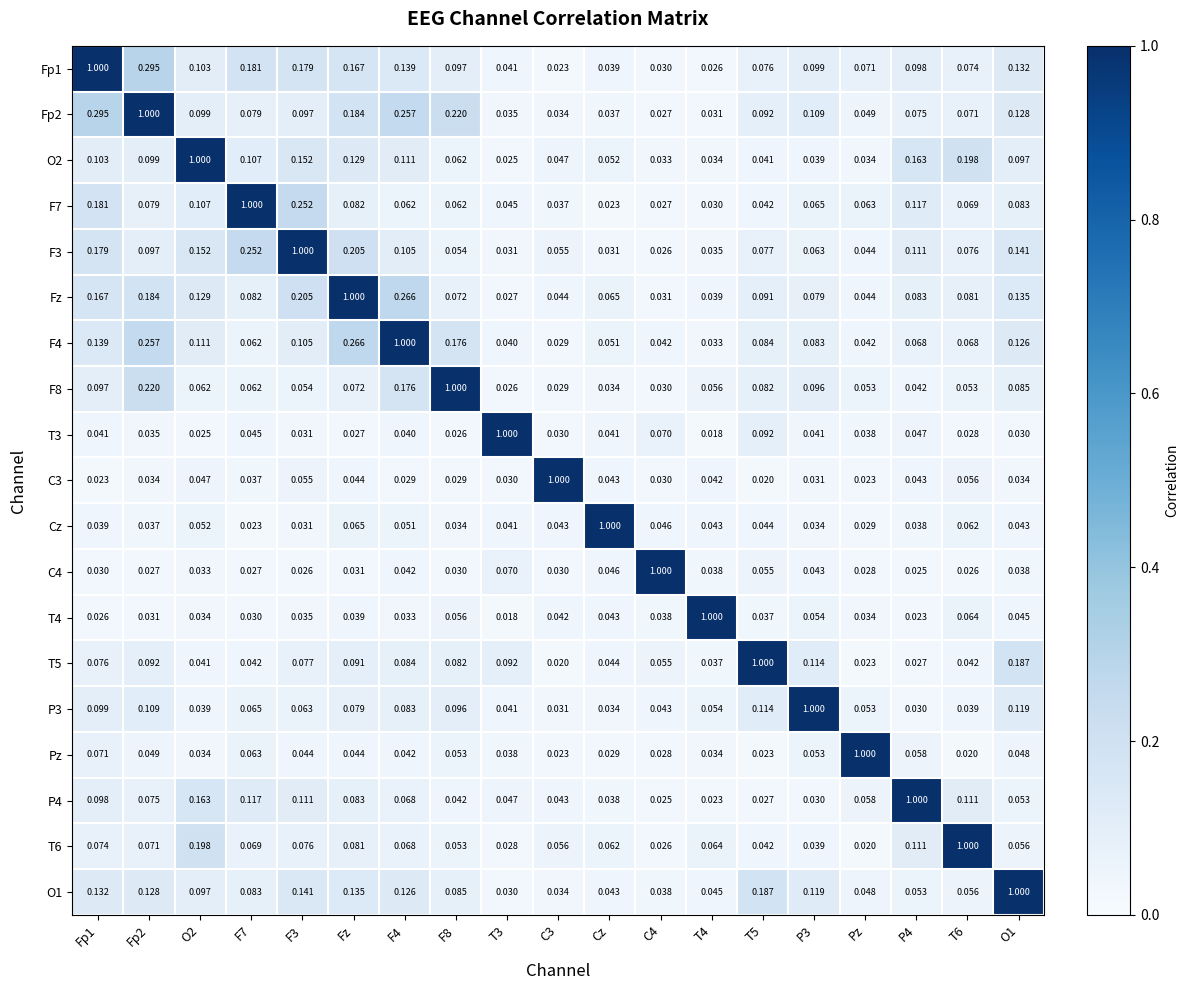

At how many categories does at least one series exceed 0?

19